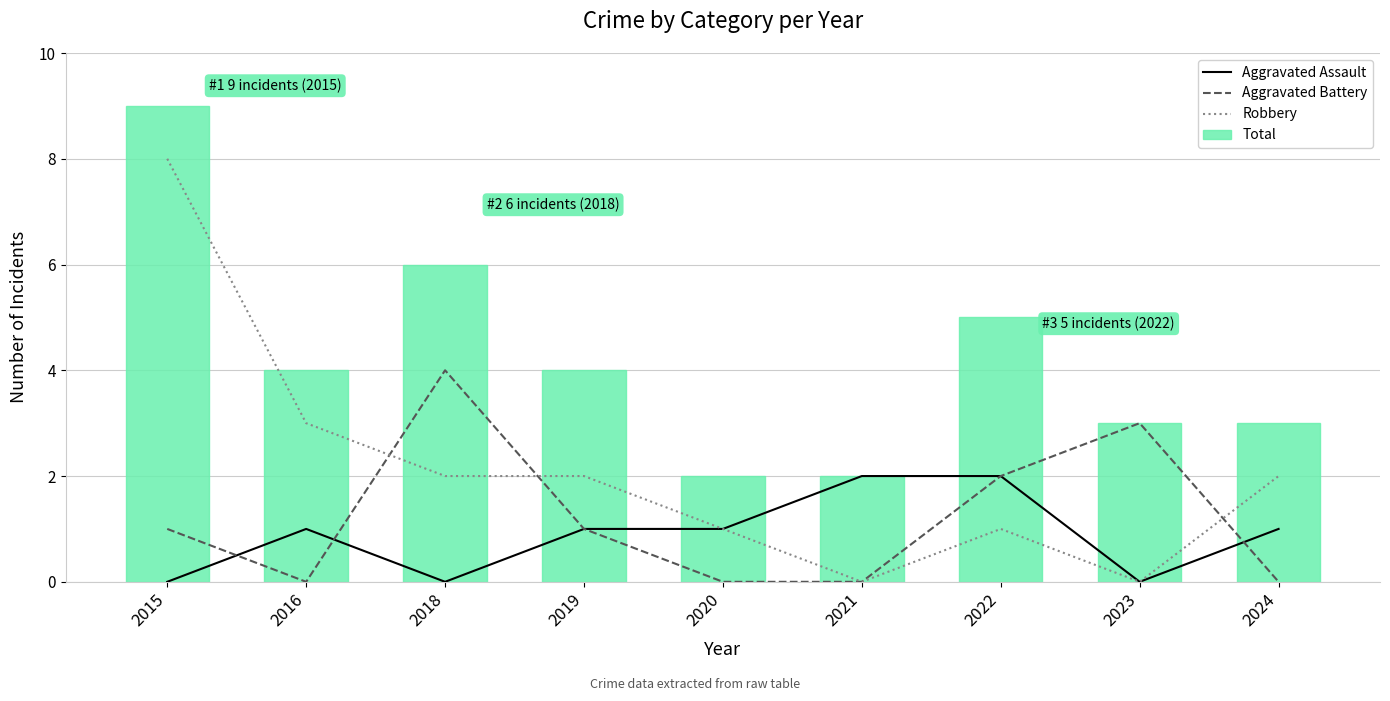

What is the sum of all Total values?

38